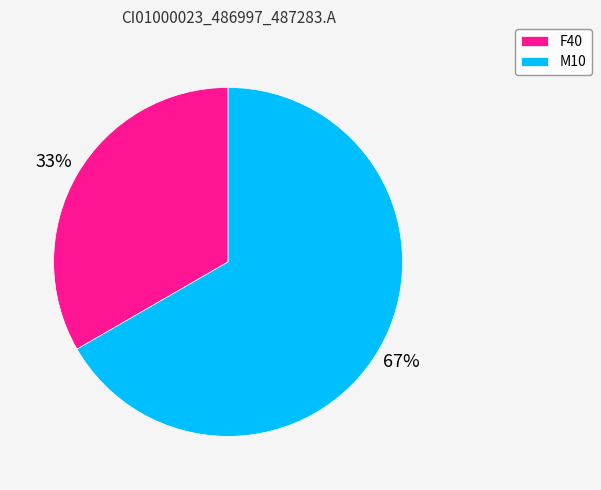

What is the majority slice?

M10